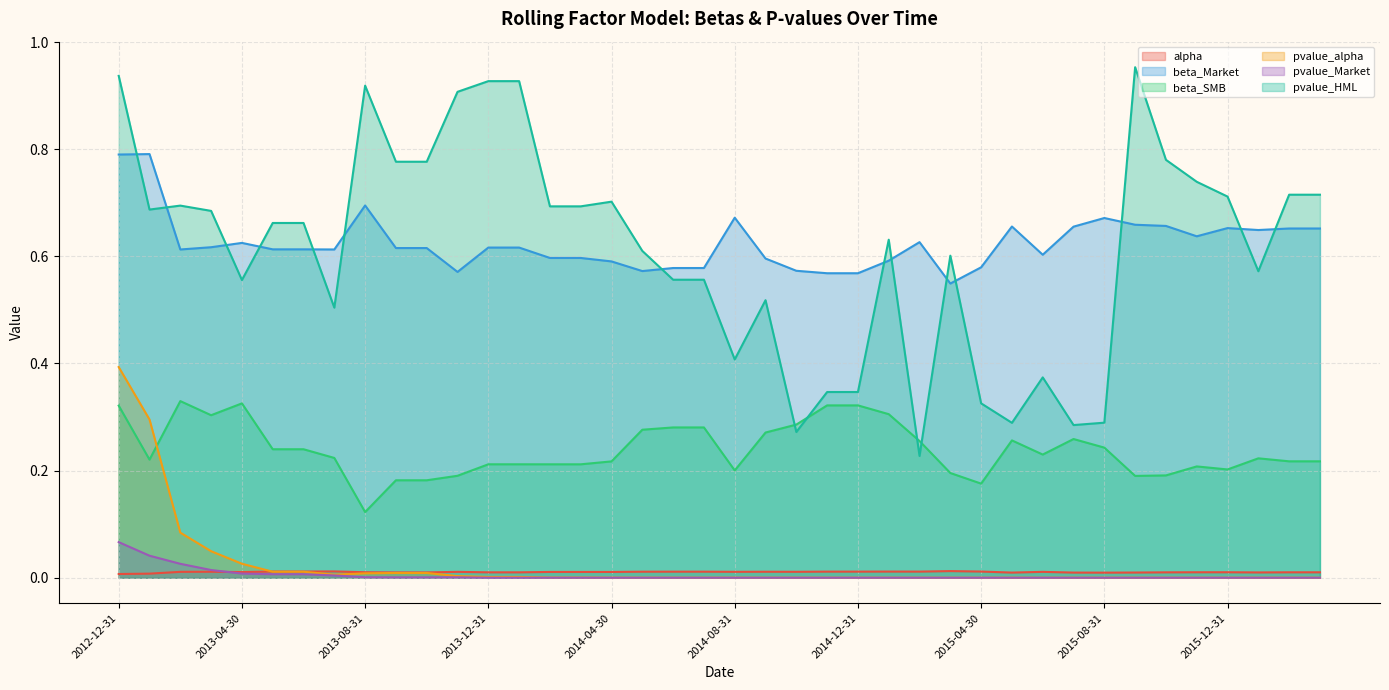

What is the maximum value for beta_SMB?

0.3